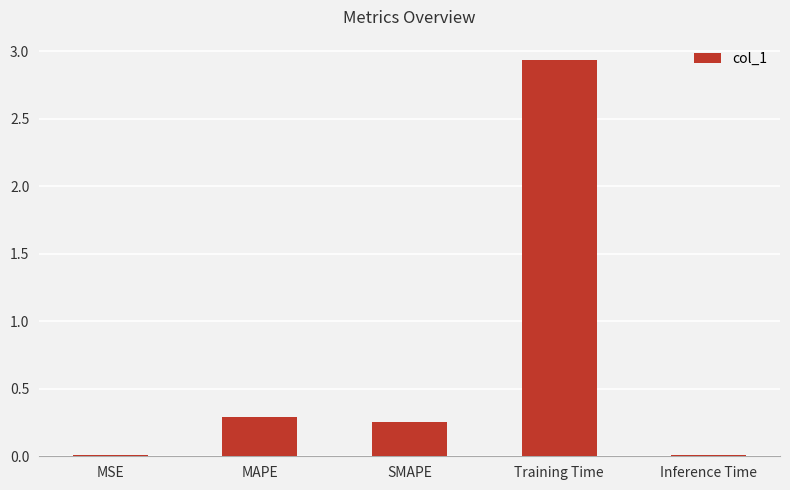

Which category has the highest value across all series?

Training Time